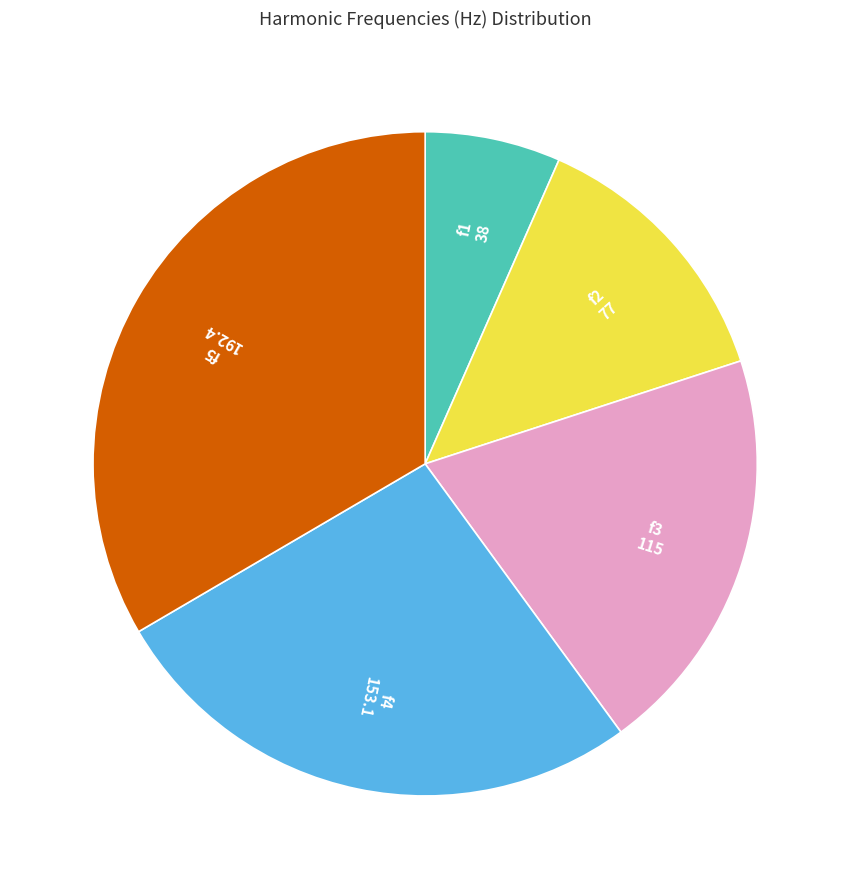

Which has a higher value, f1 or f2?

f2